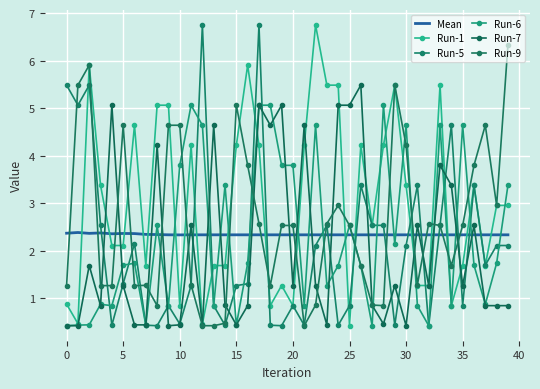

True or false: Run-5 has more than 0 points higher than both neighbors.

True